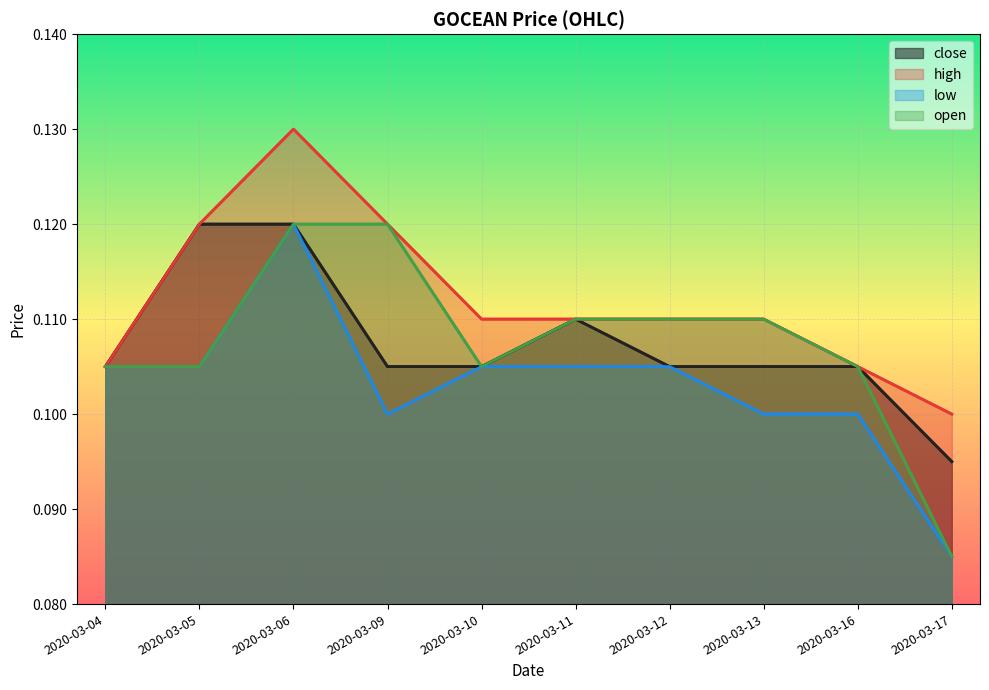

True or false: high and close cross at least once.

False